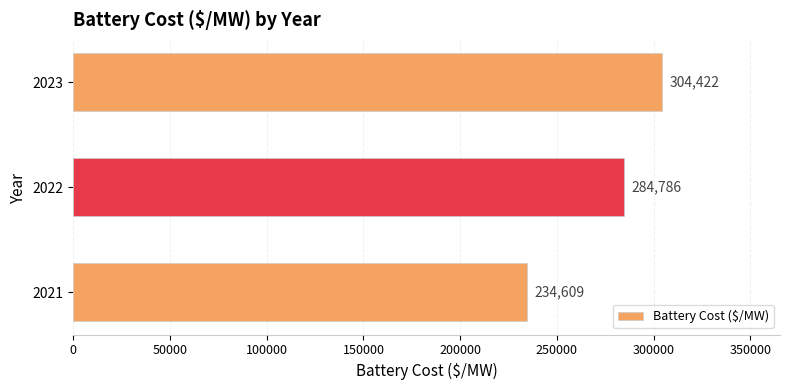

Which has a higher value, 2023 or 2022?

2023